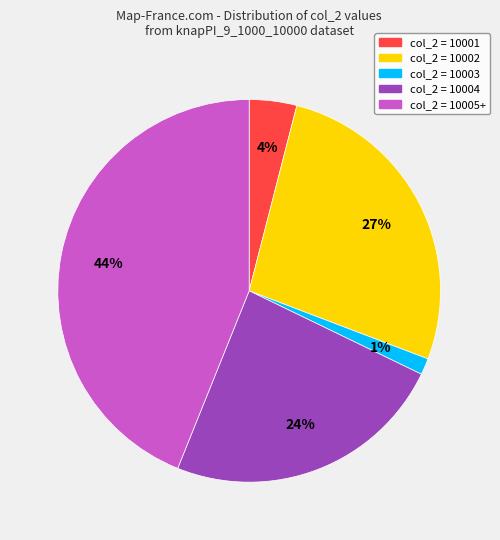

To the nearest percent, what portion does col_2 = 10001 represent?

4%